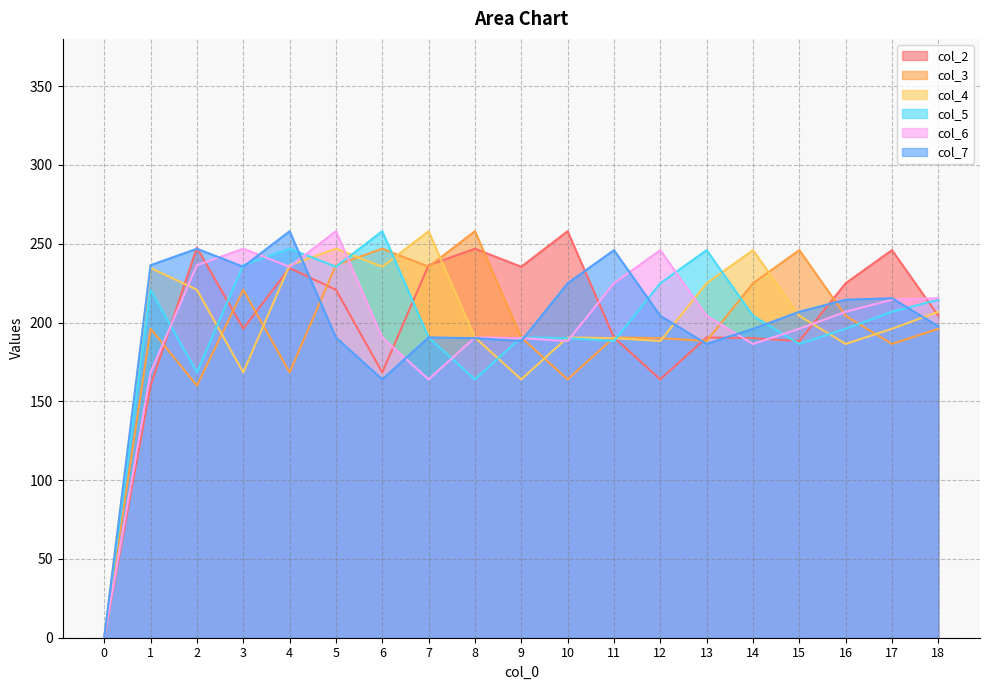

In col_4, how many points are higher than both neighbors (excluding endpoints)?

5